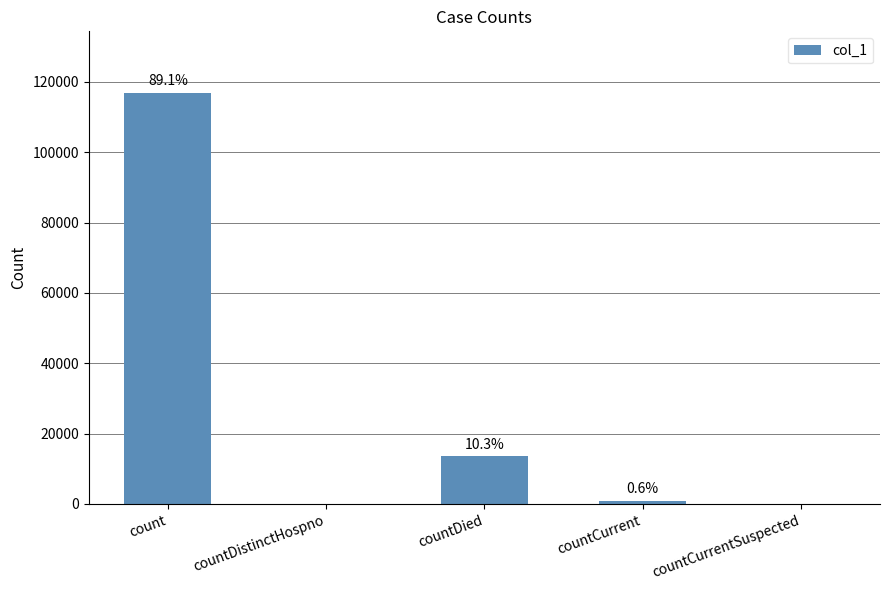

Between count and countCurrentSuspected, which is larger?

count